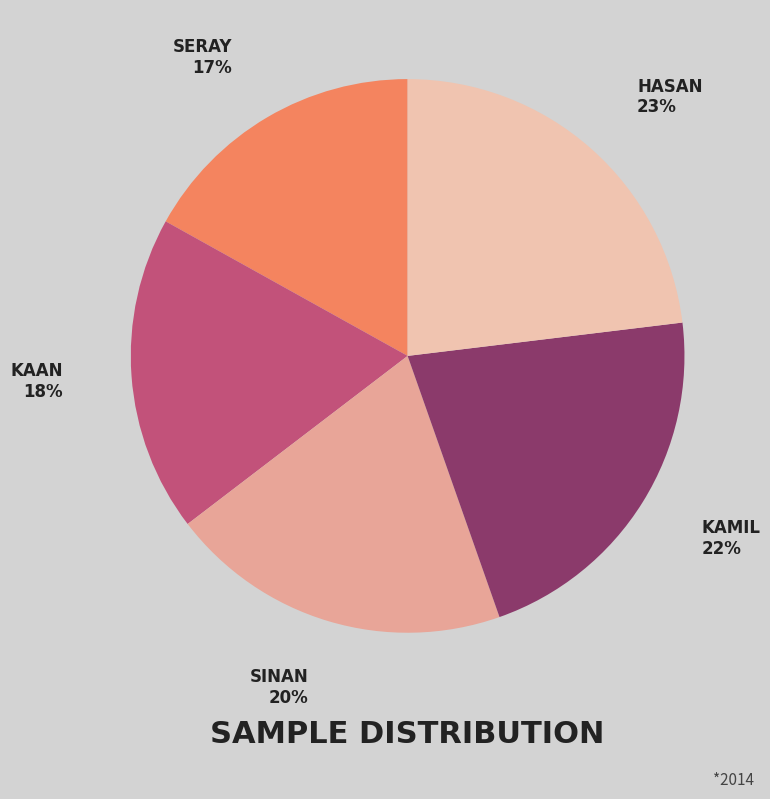

To the nearest percent, what is the difference between the largest and smallest slice percentages?

6%